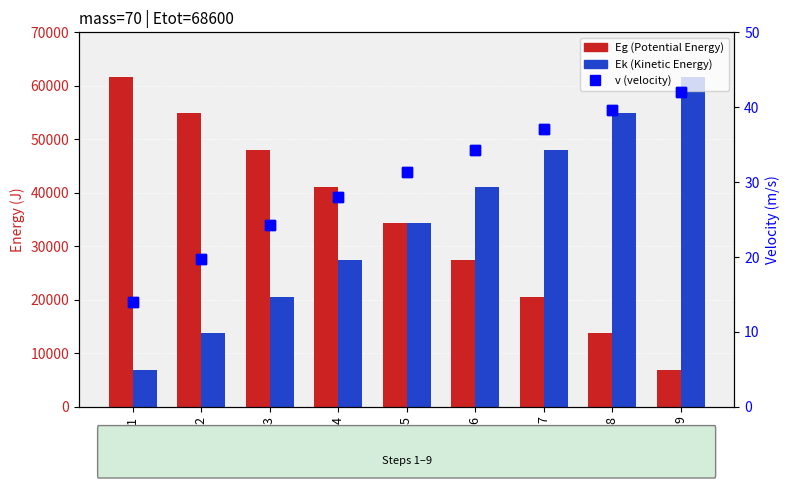

What is the lowest value of the Ek (Kinetic Energy) series?

6860.0